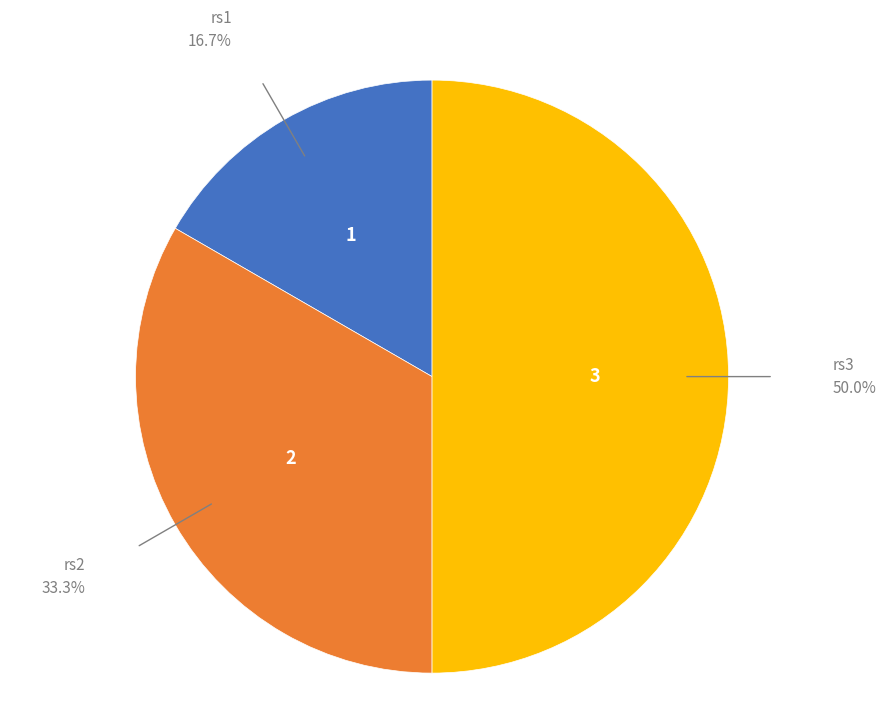

Which slice is the smallest?

rs1